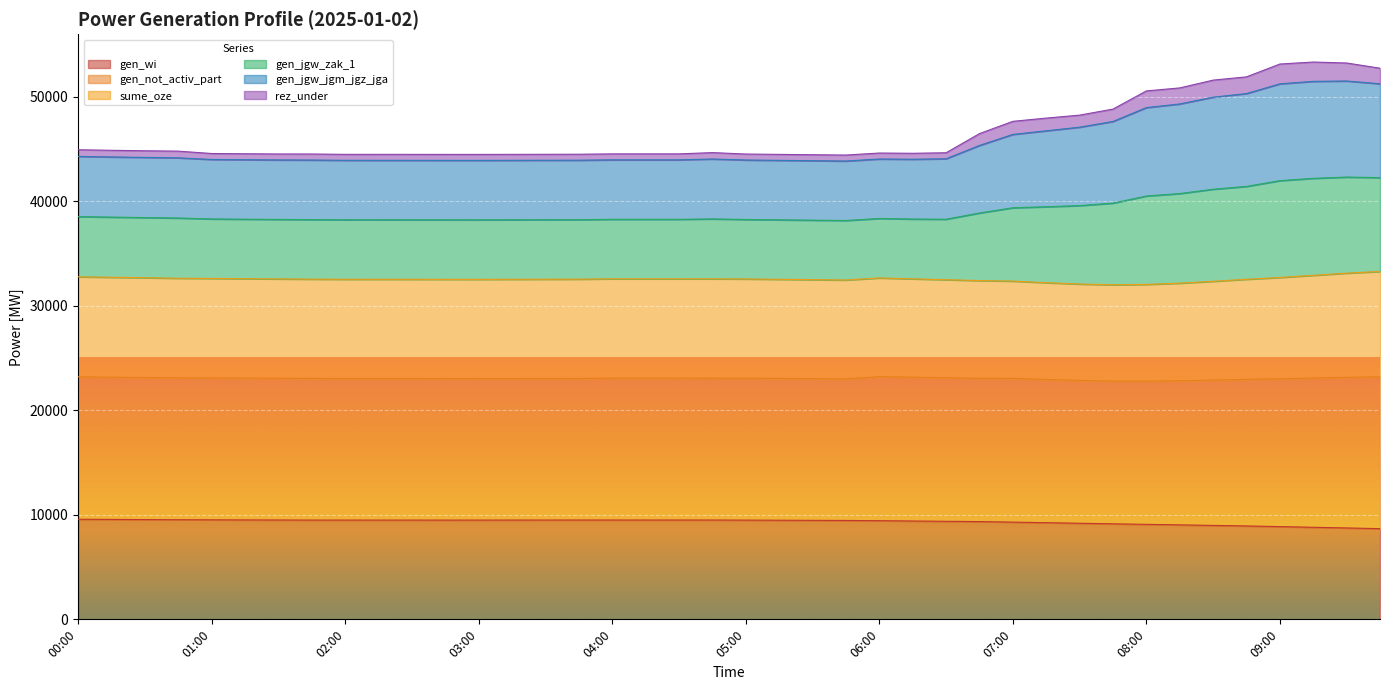

What is the difference between the gen_jgw_zak_1 values at 06:15 and 01:45?

68